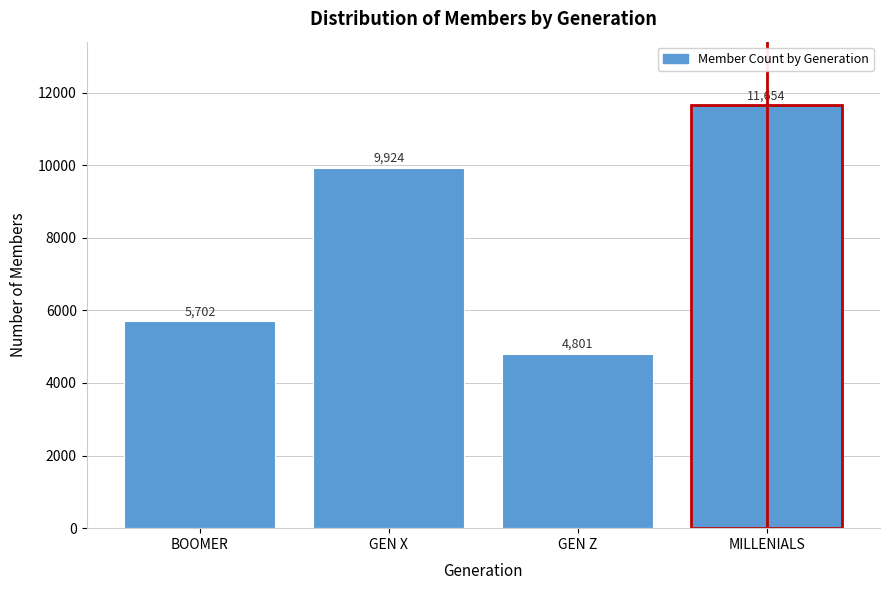

Reading left to right, extract all data points from this chart.

BOOMER=5702	GEN X=9924	GEN Z=4801	MILLENIALS=11654